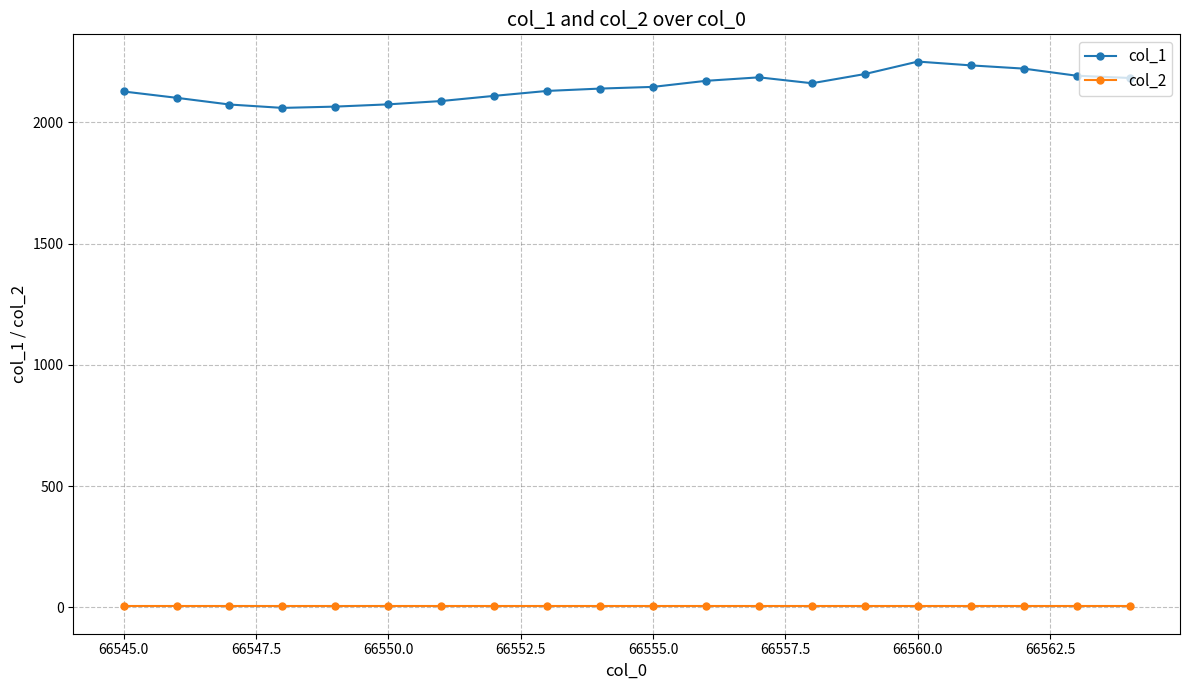

True or false: col_2 and col_1 intersect in this chart.

False